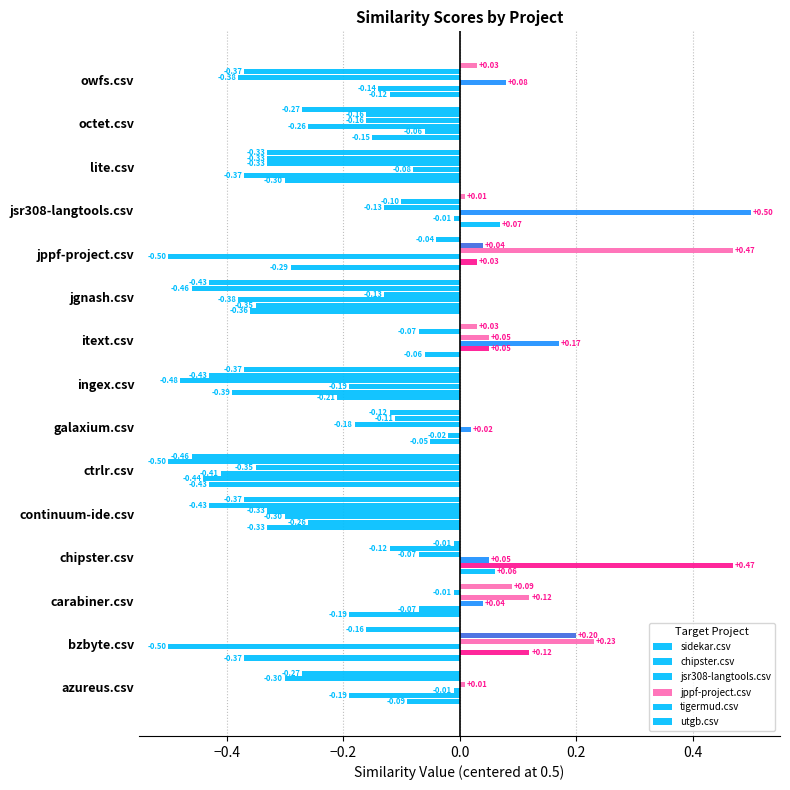

What is the difference between the maximum and minimum values in the tigermud.csv series?

0.7